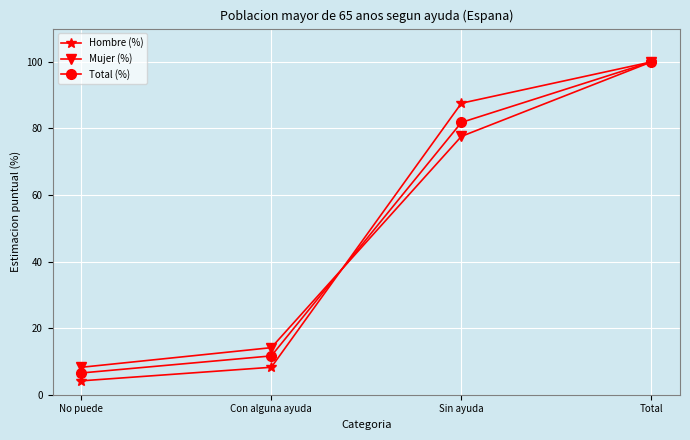

Where do Mujer (%) and Total (%) first cross each other?

Con alguna ayuda and Sin ayuda